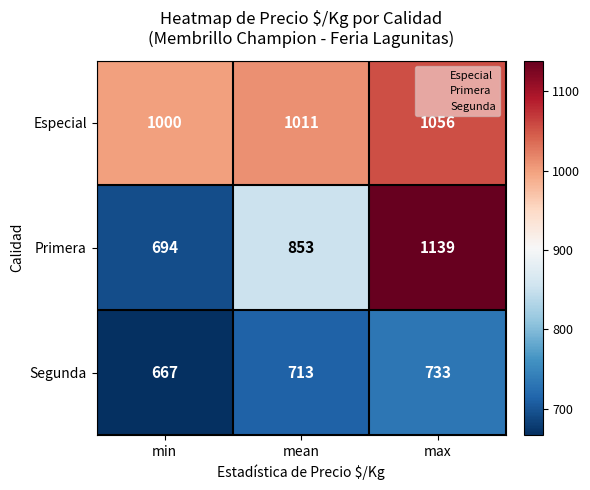

Reading left to right, list all the values displayed in this chart.

Especial: 1000	1011	1056
Primera: 694	853	1139
Segunda: 667	713	733